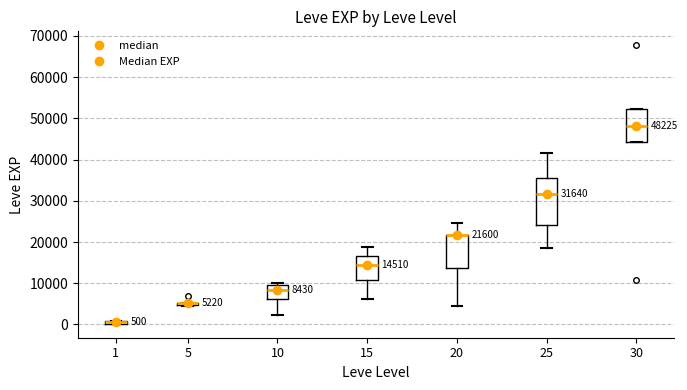

Which box is the tallest, from its lower edge to its upper edge?

25